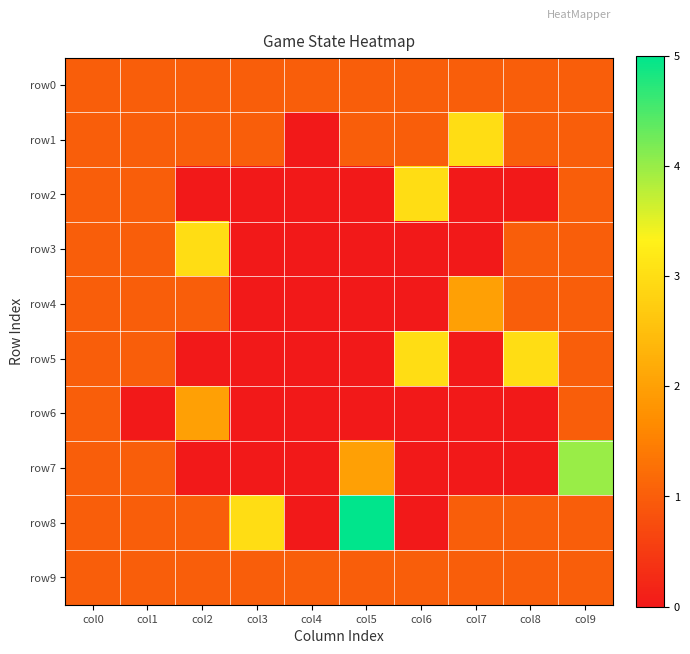

How many data points does each series have?

10